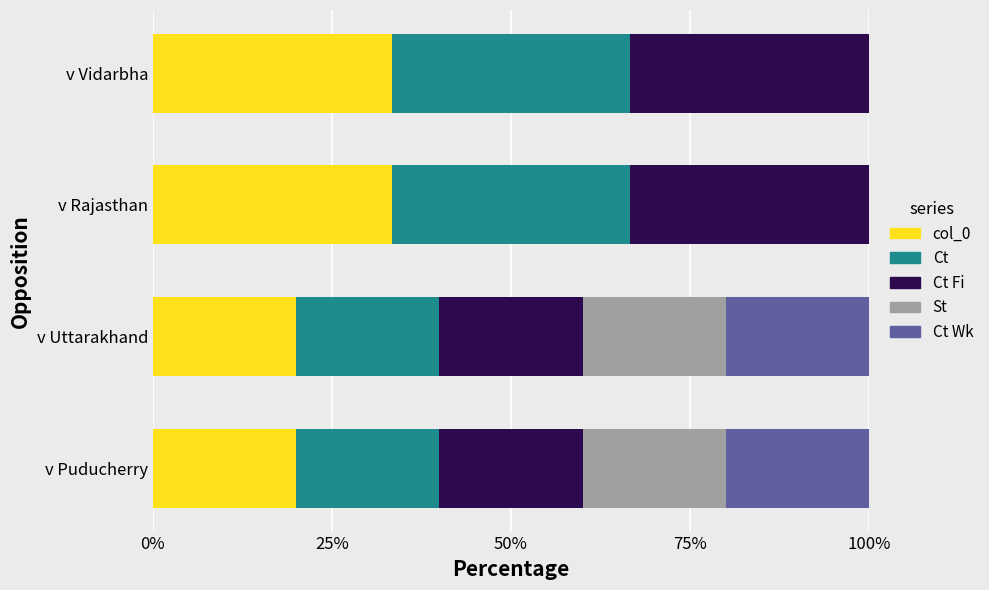

What is the total value across all series at v Uttarakhand?

100.0